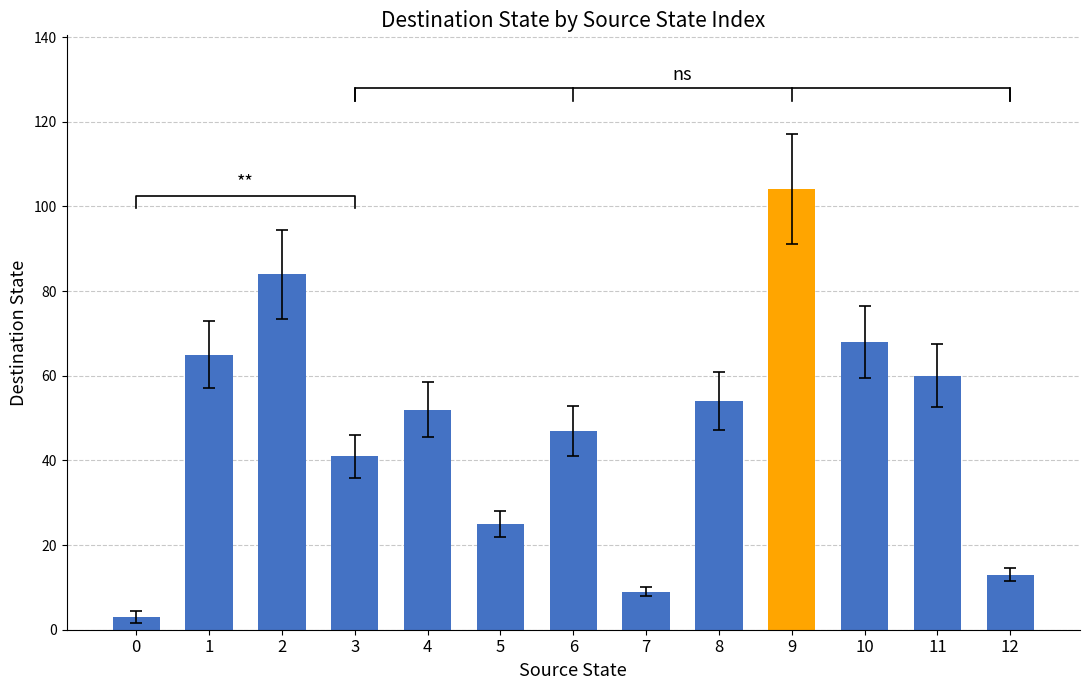

What value does the data have at 8?

54